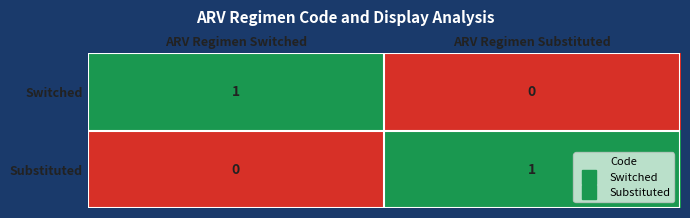

Rank the series at ARV Regimen Switched from highest to lowest value.

Switched, Substituted